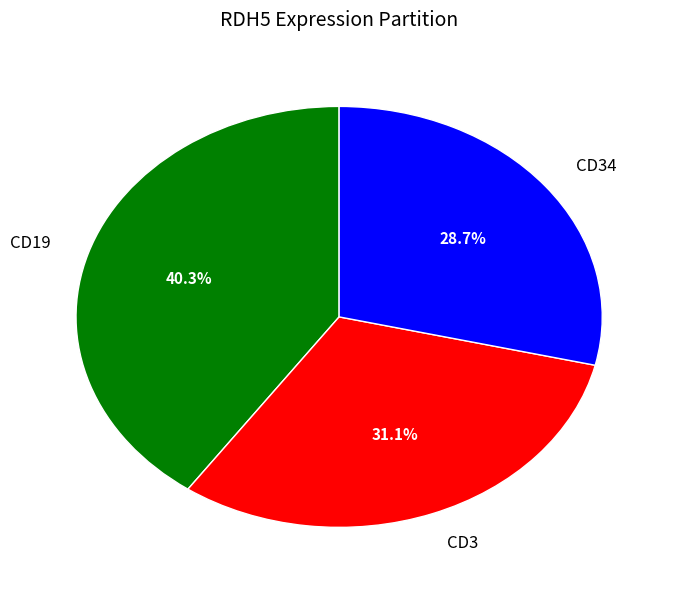

Count the number of slices in the pie.

3